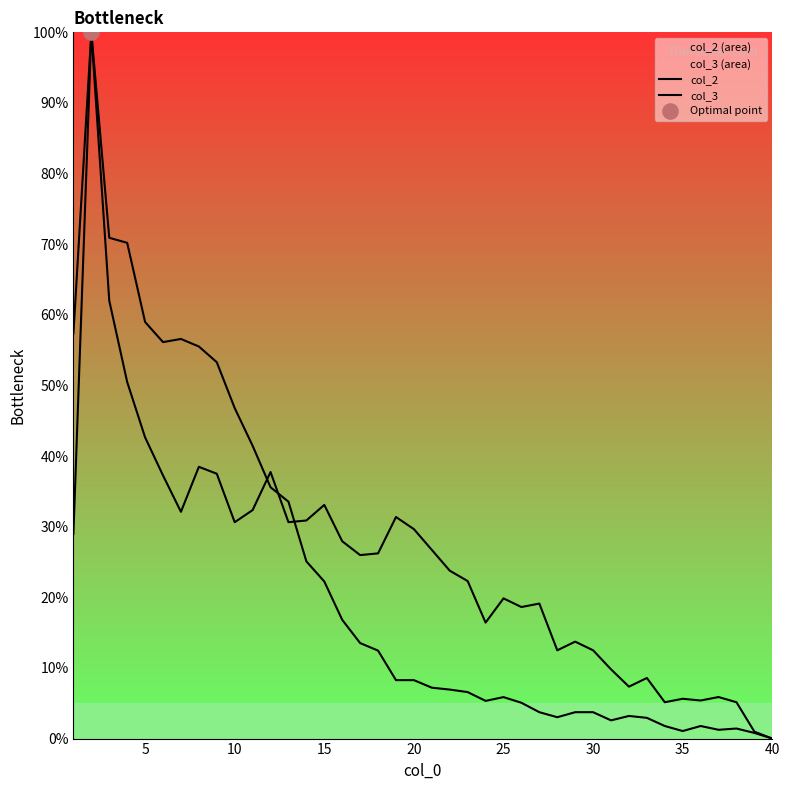

At how many categories does at least one series exceed 4?

38